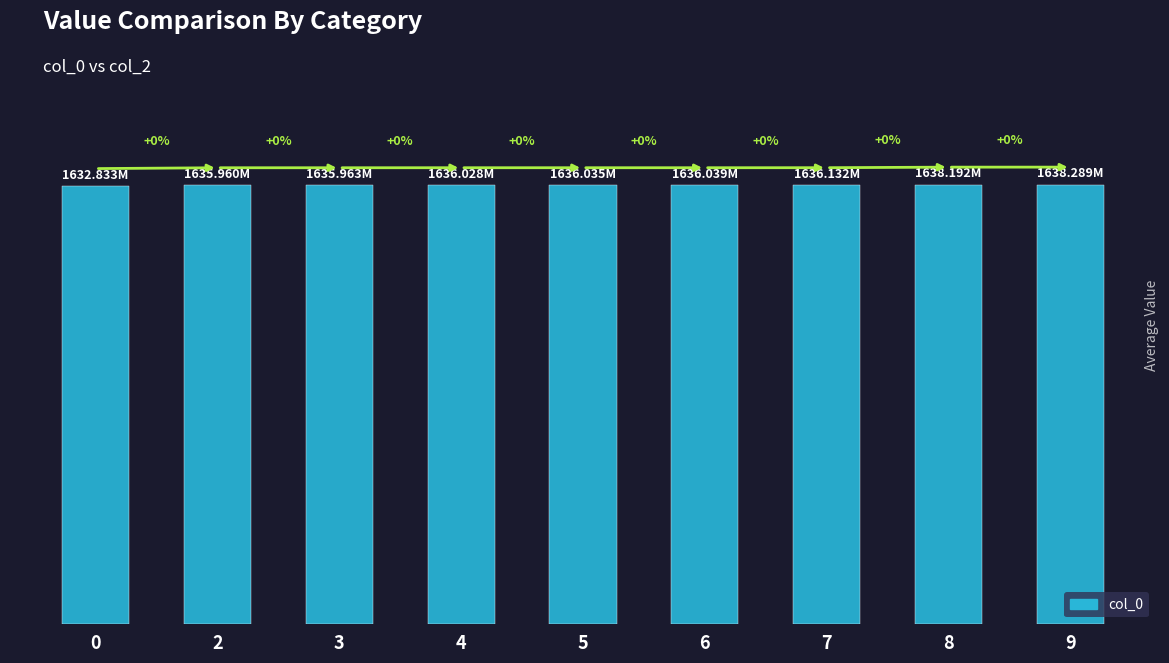

What is the change in value from 5 to 6?

+3575